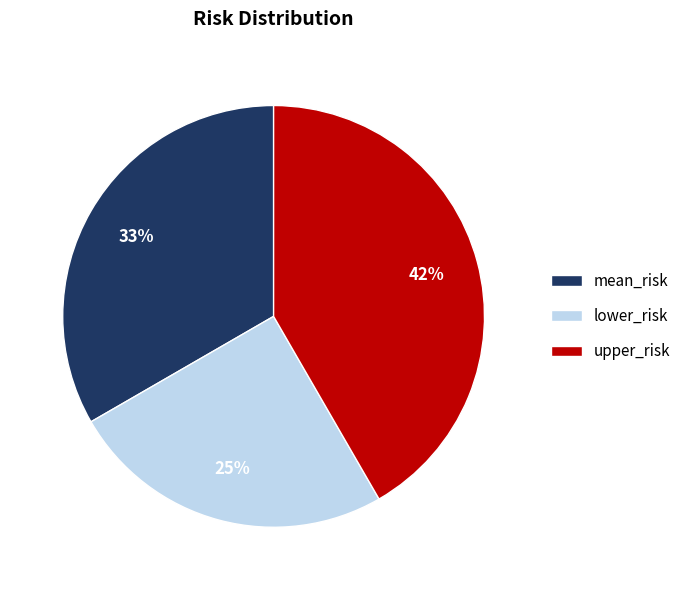

Is mean_risk the majority of the pie?

No